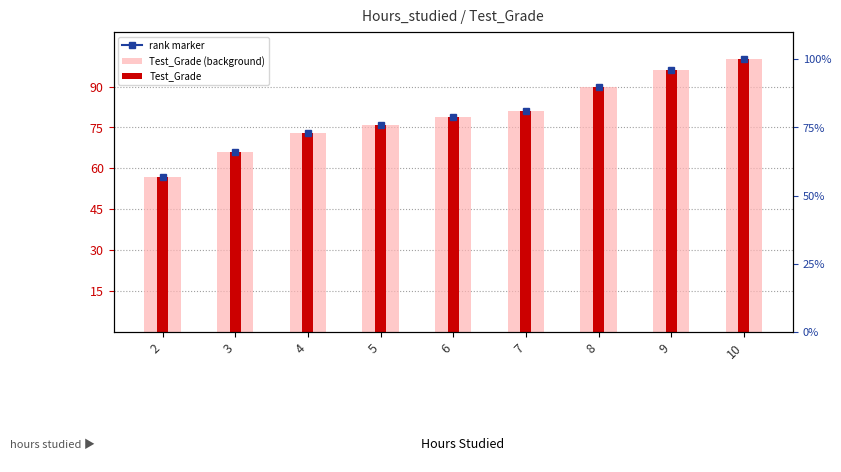

How many values in the Test_Grade (background) series are below 79?

4